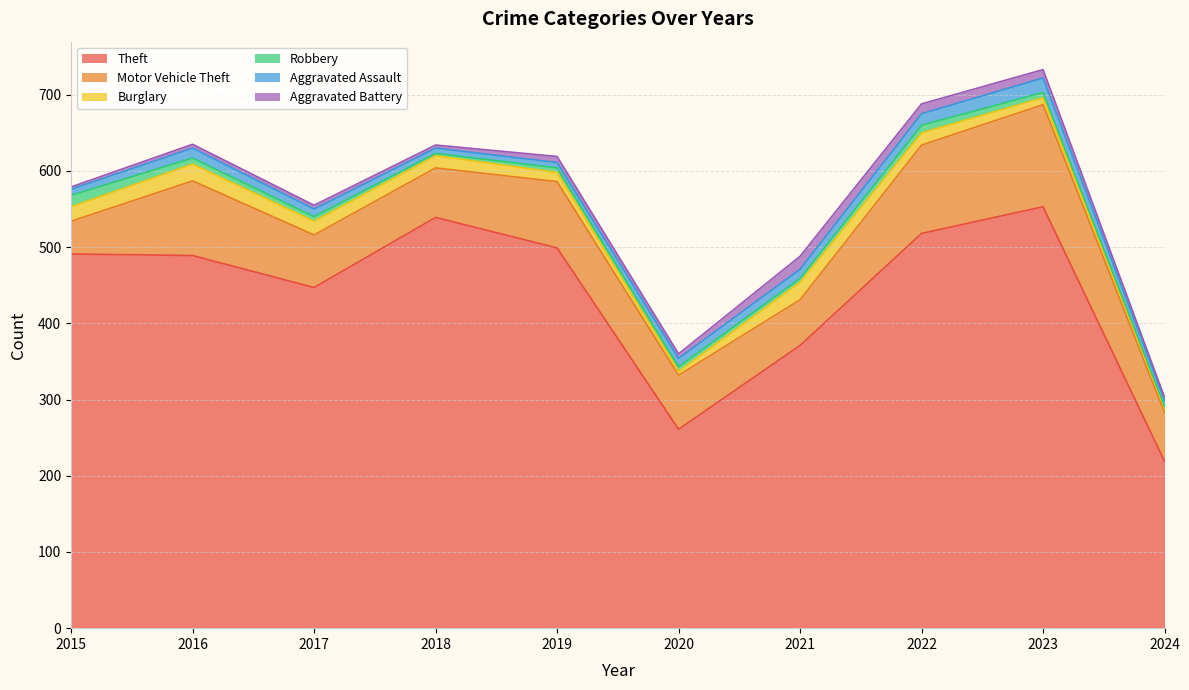

What are all the series names shown in the legend?

Theft, Motor Vehicle Theft, Burglary, Robbery, Aggravated Assault, Aggravated Battery